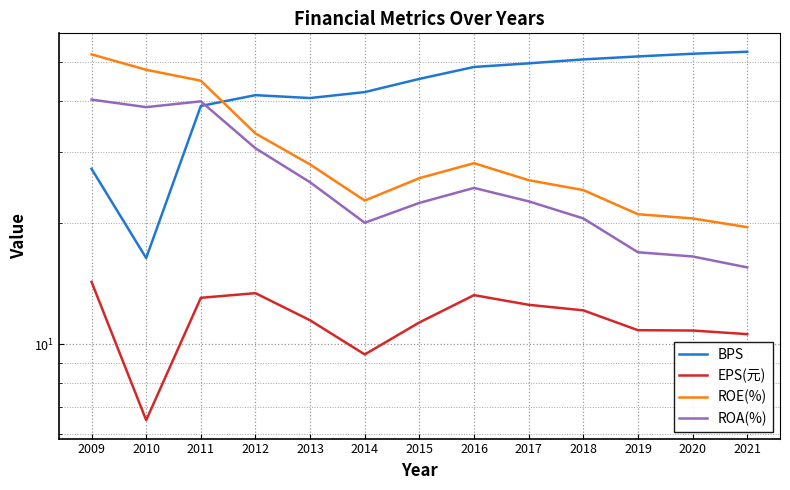

True or false: ROE(%) and ROA(%) cross at least once.

False